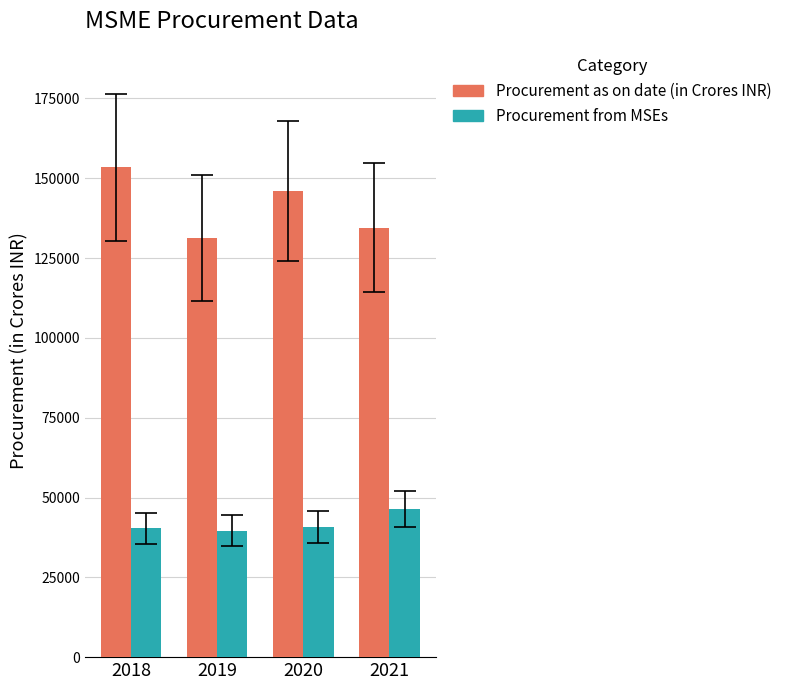

Rank the series by their maximum value, from lowest to highest.

Procurement from MSEs, Procurement as on date (in Crores INR)